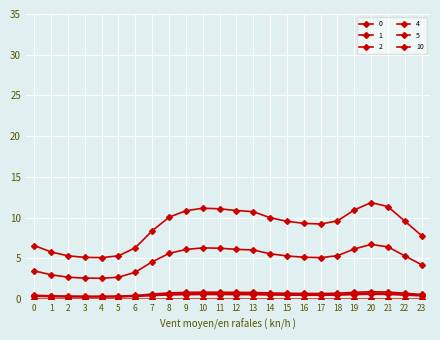

At which label is 0 closest to 4?

23